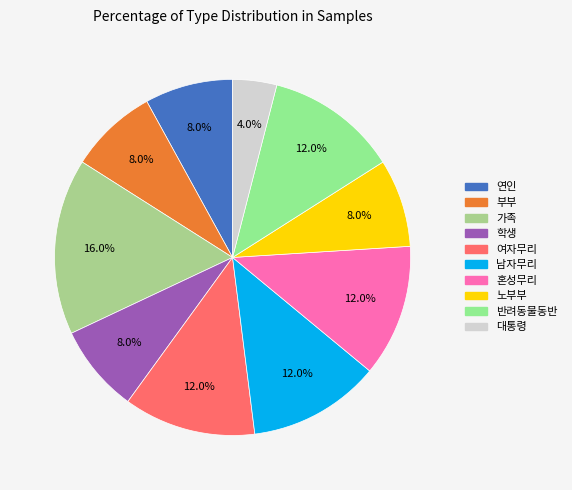

Does any single category account for the majority?

No